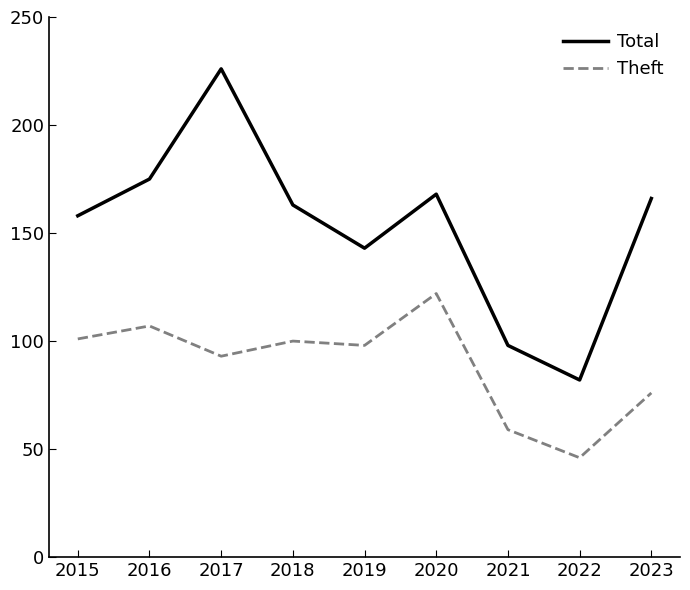

True or false: Total and Theft intersect in this chart.

False